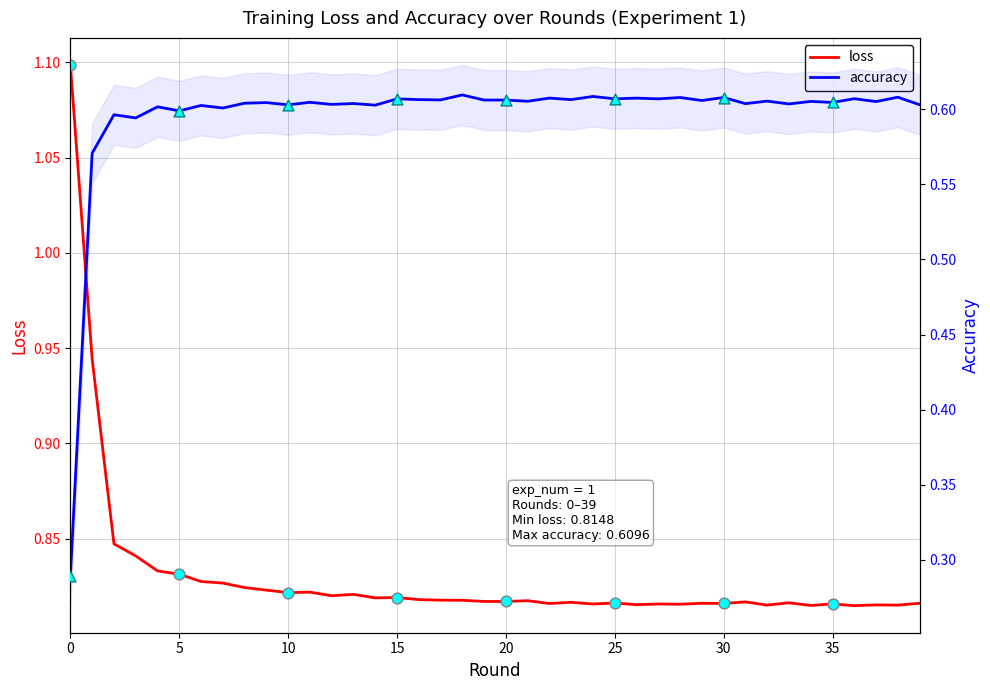

Is the value of loss at 21 greater than the value of accuracy at 21?

Yes